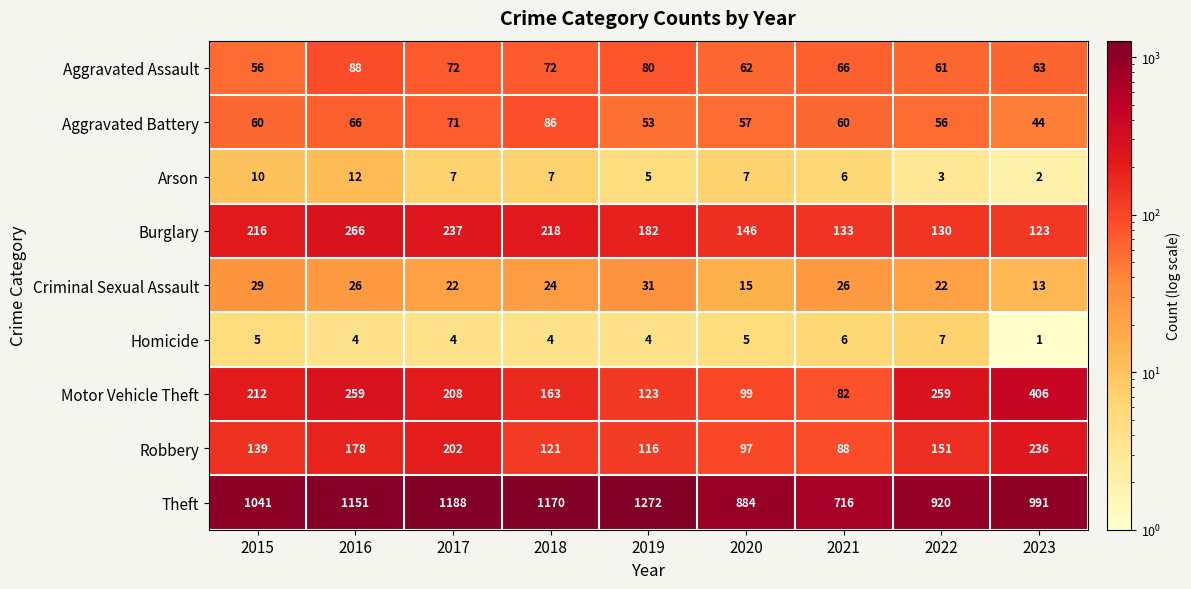

Where is Theft nearest to the value 994?

2023